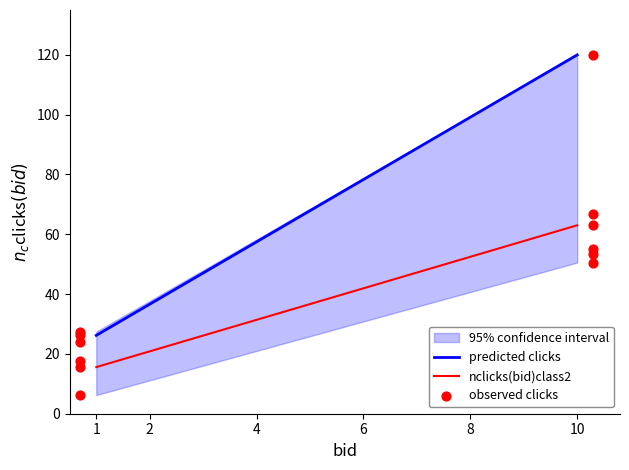

Which series has the widest spread of Y values?

predicted clicks